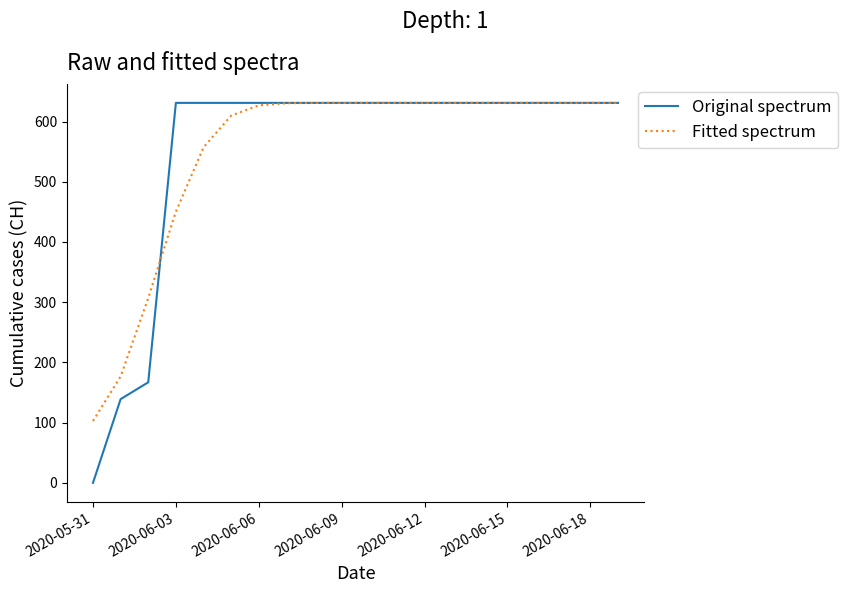

Which series has the widest spread of values?

Original spectrum